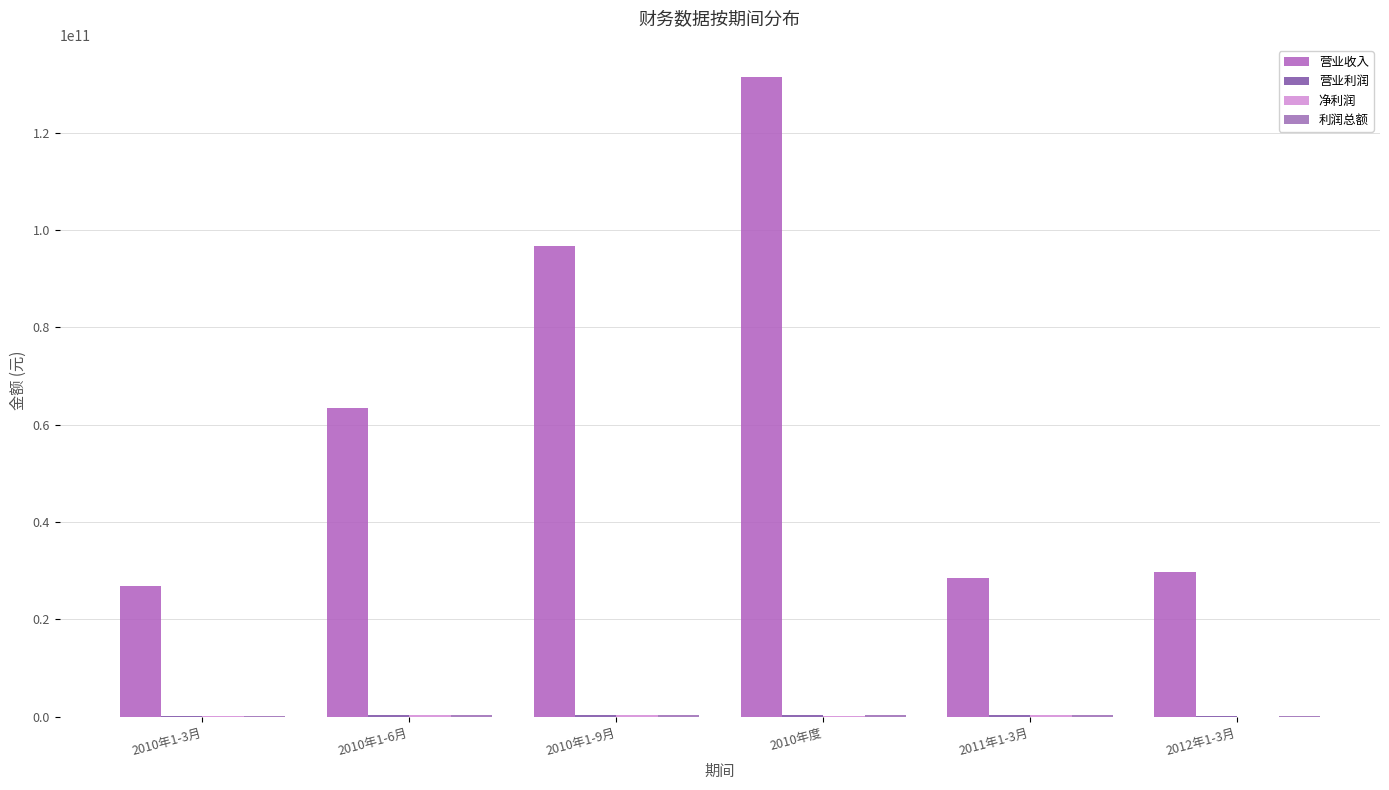

Read the 营业收入 value at 2010年1-6月.

63451550106.2